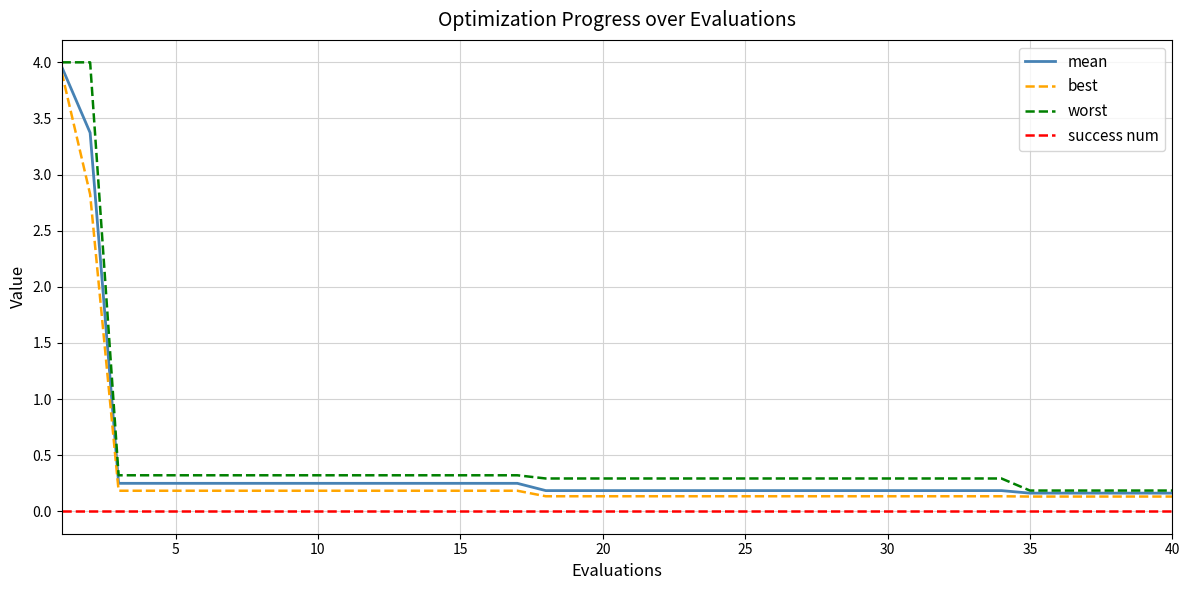

Does the chart display data point markers on the line(s)?

No